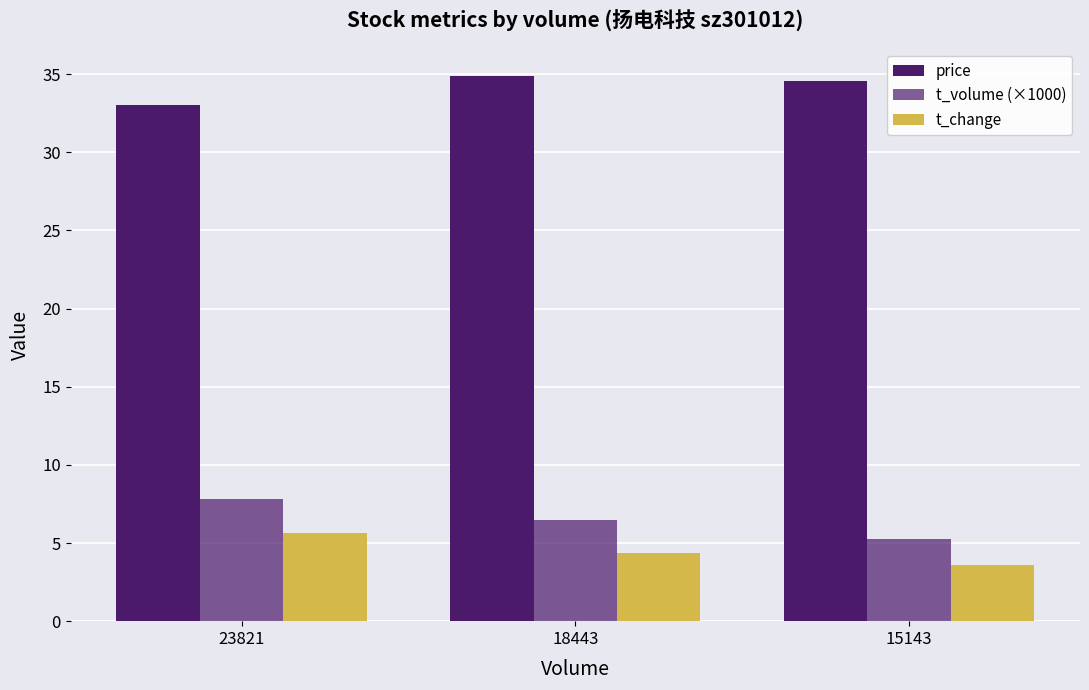

At which category is the sum across all series the highest?

23821